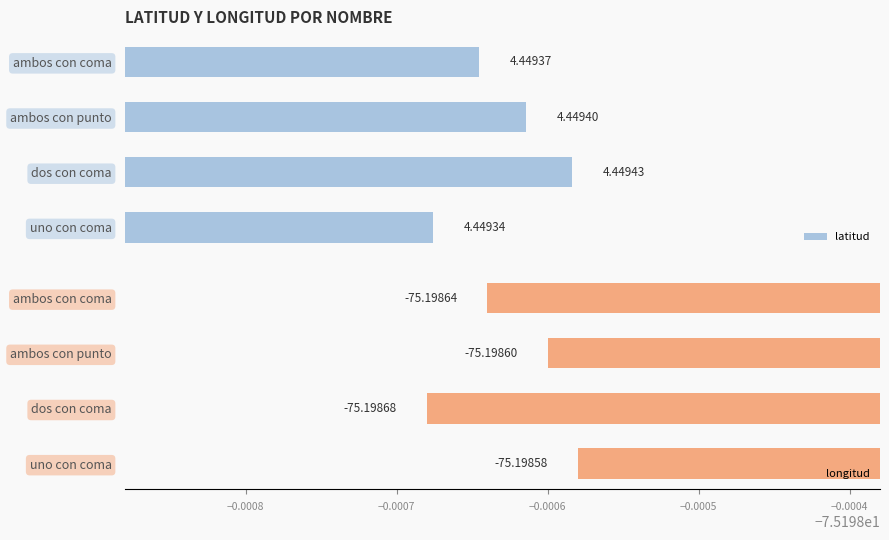

The value of latitud at ambos con coma is 7.5. True or false?

False